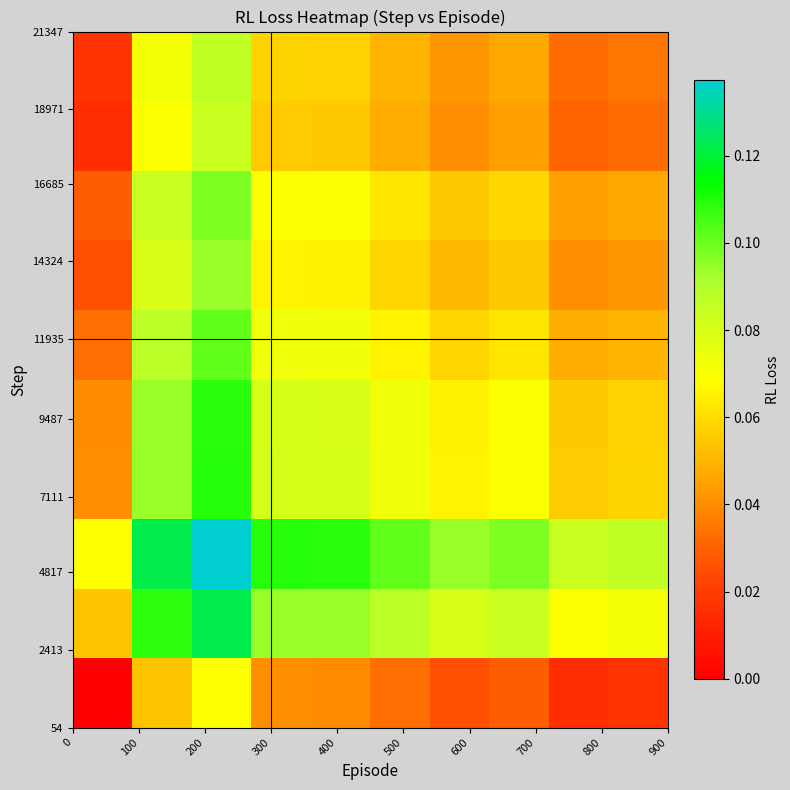

How many distinct data groups are displayed?

10